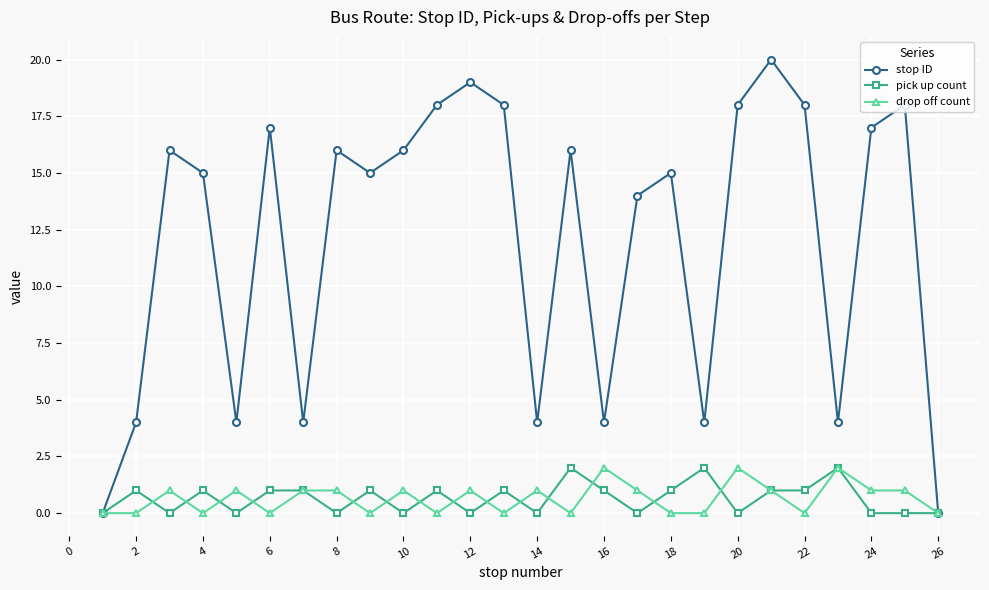

Which series has the largest total across all categories?

stop ID